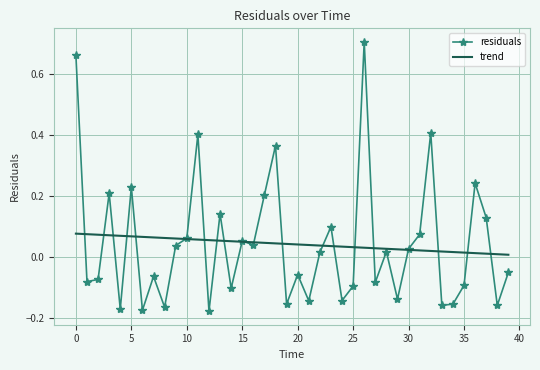

Which series has the largest range (max minus min)?

residuals